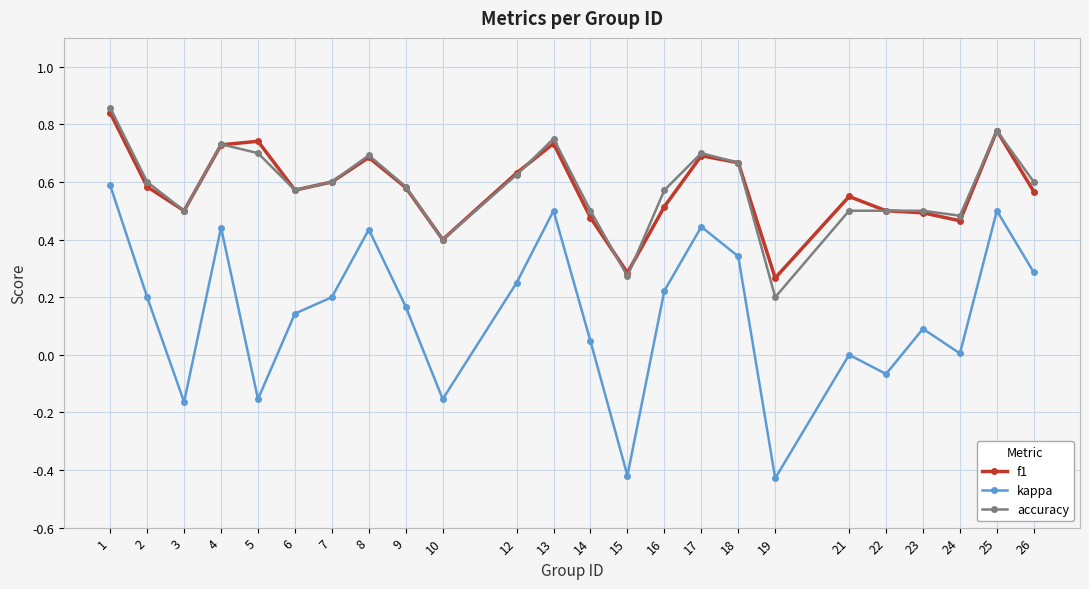

At which label is f1 closest to 0?

19